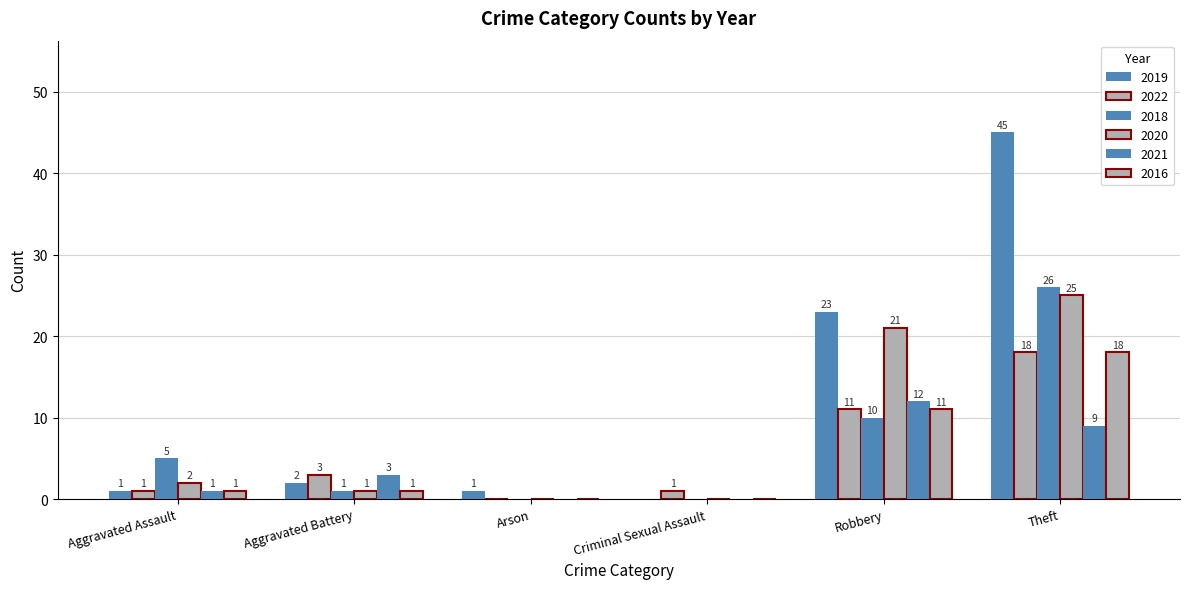

How many categories are shown in the chart?

6